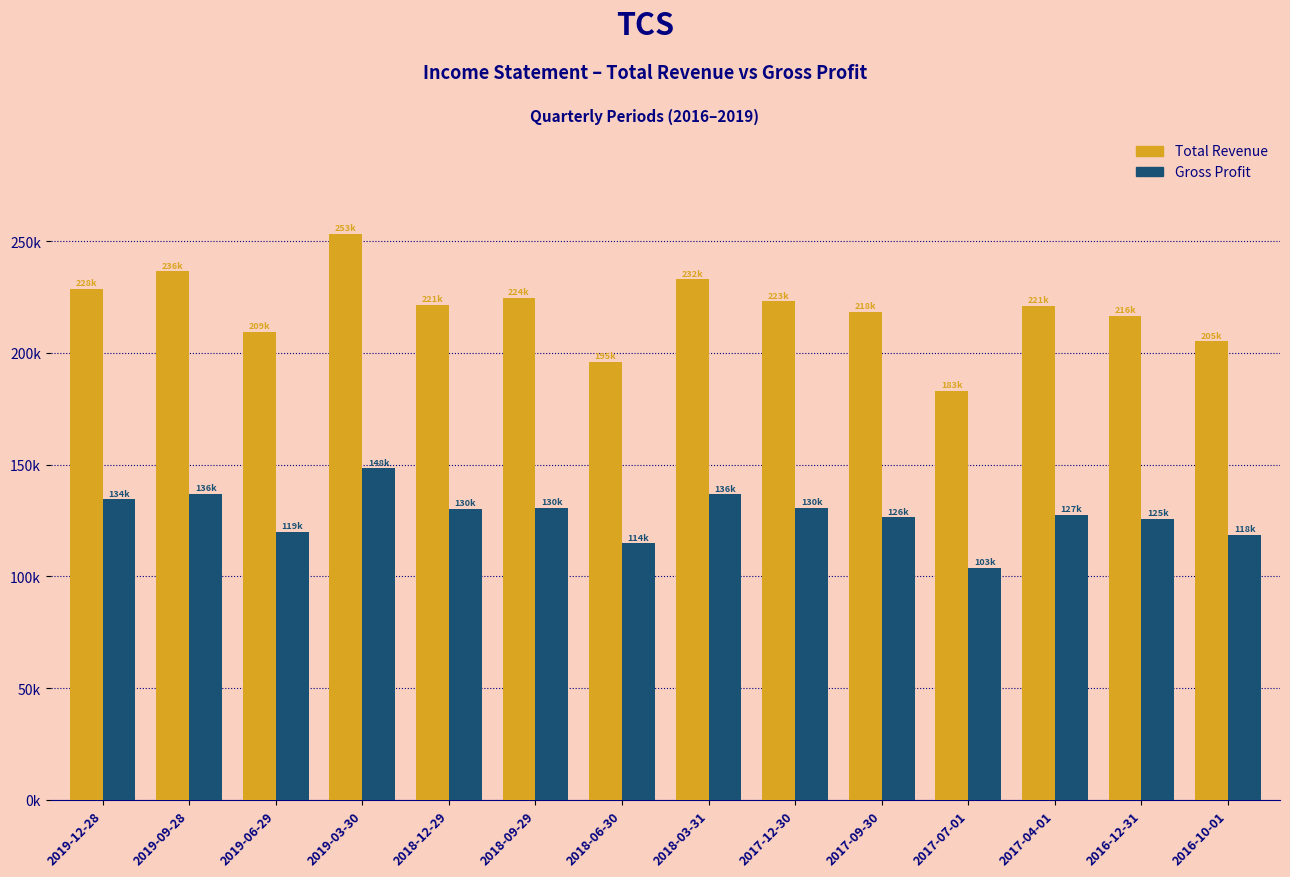

Does the chart contain stacked bars?

No